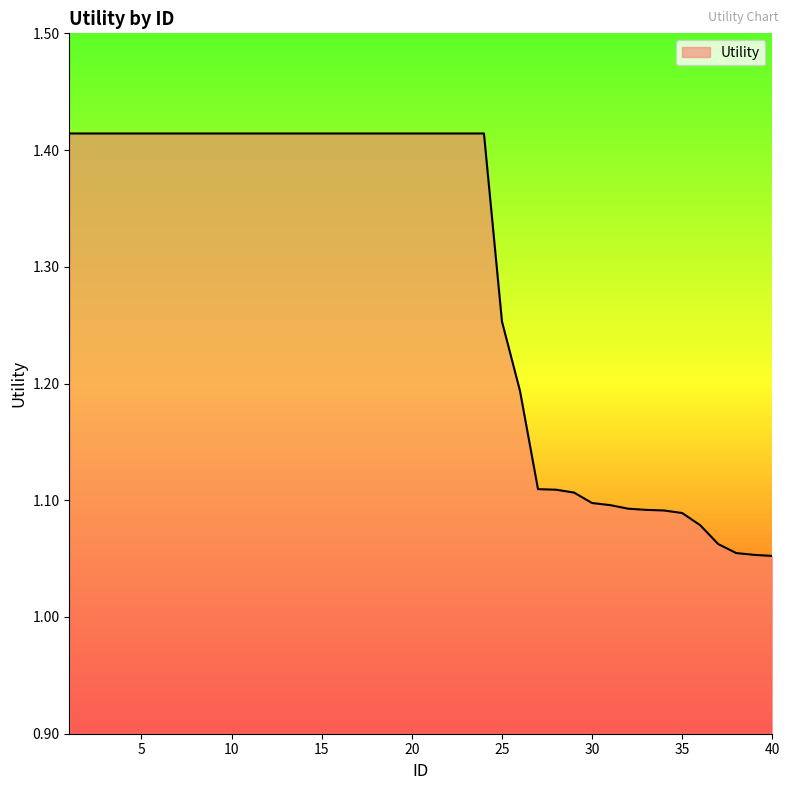

What is the difference between the maximum and minimum values?

0.4